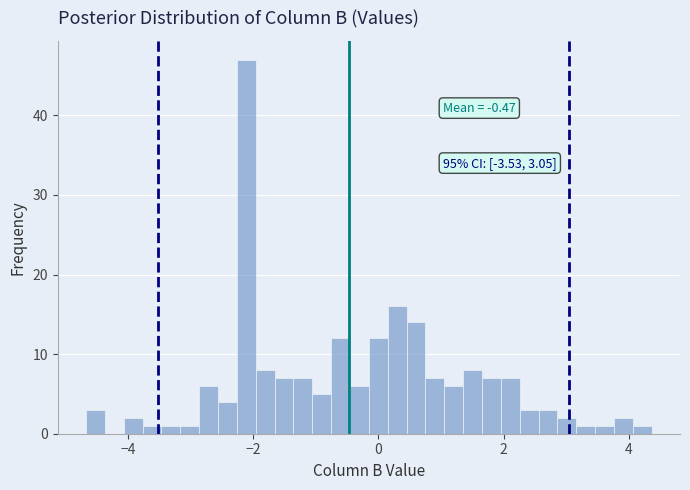

Around what value on the x-axis is the tallest bar? Give the approximate position of its centre, as read against the axis.

-2.2